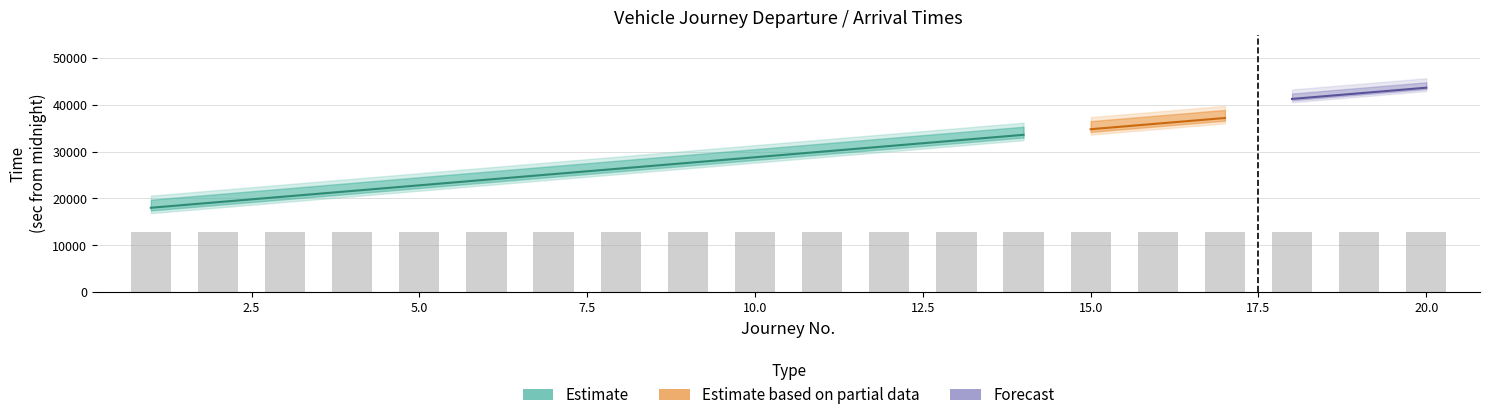

How many distinct data groups are displayed?

3